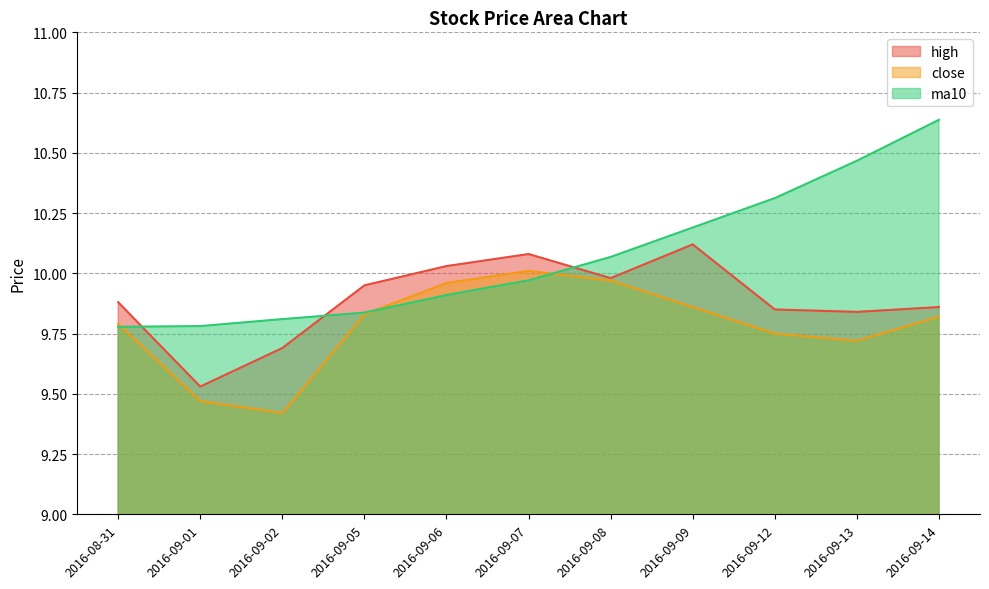

Reading left to right, what are all the values shown in this chart?

high: 9.9	9.5	9.7	9.9	10.0	10.1	10.0	10.1	9.8	9.8	9.9
close: 9.8	9.5	9.4	9.8	10.0	10.0	10.0	9.9	9.8	9.7	9.8
ma10: 9.8	9.8	9.8	9.8	9.9	10.0	10.1	10.2	10.3	10.5	10.6